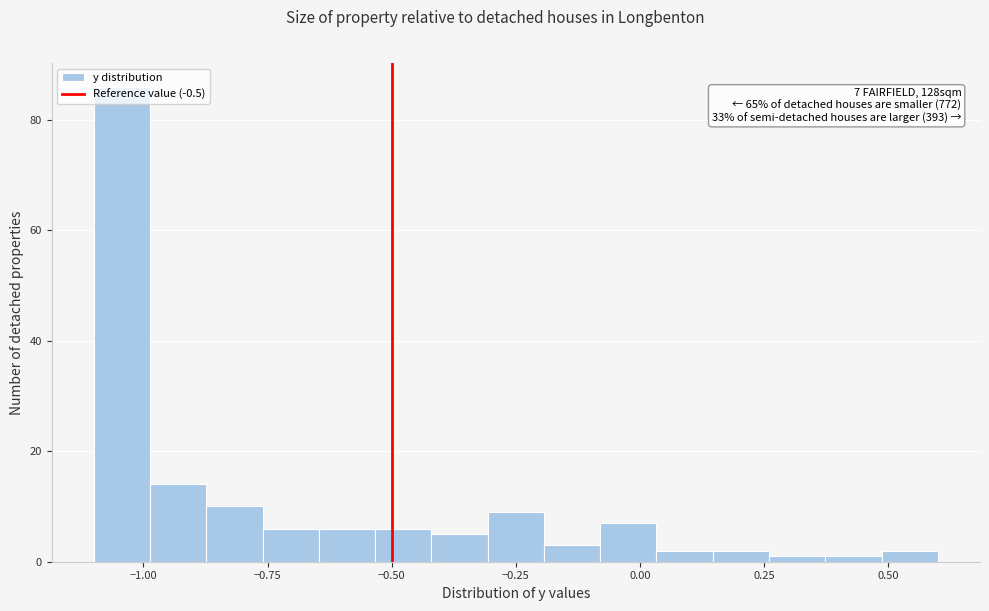

Read against the x-axis, roughly where is the centre of the tallest bar?

-1.05